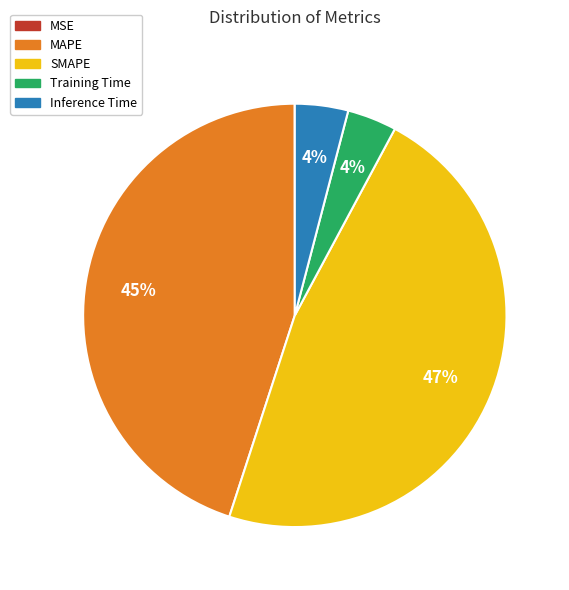

Does Inference Time account for over 50% of the chart?

No